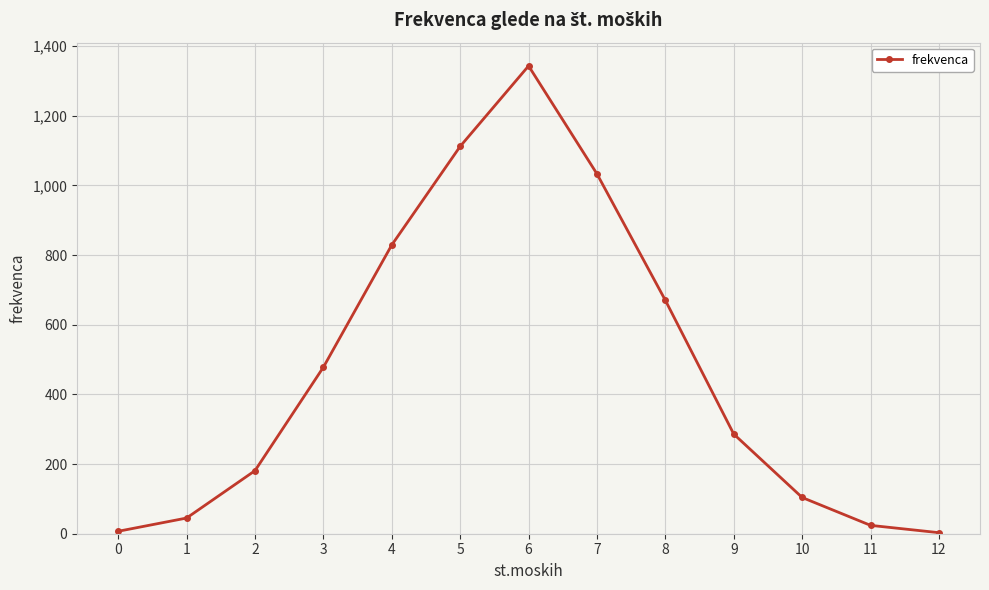

What is the difference between the values at 1 and 0?

38